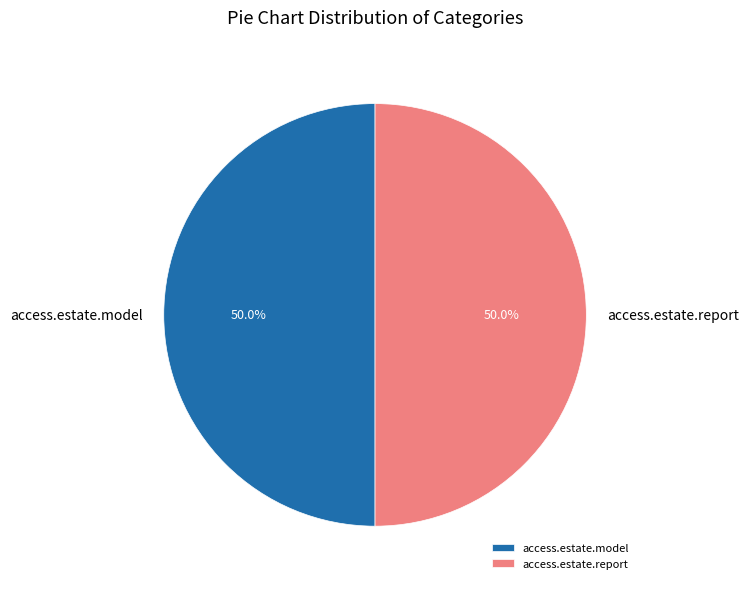

What portion of the pie excludes access.estate.report?

50.0%